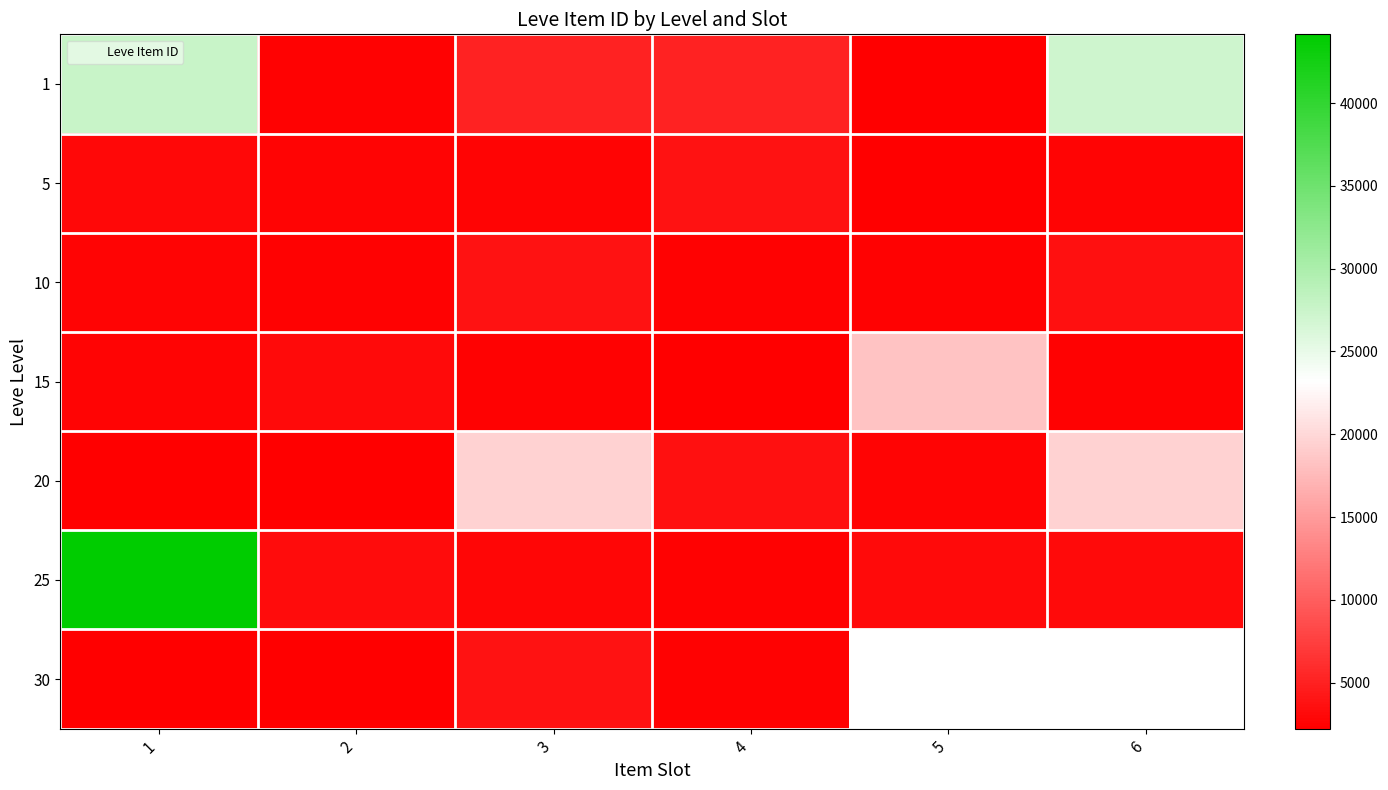

Is the value of row_2 at 2 greater than the value of row_5 at 1?

No